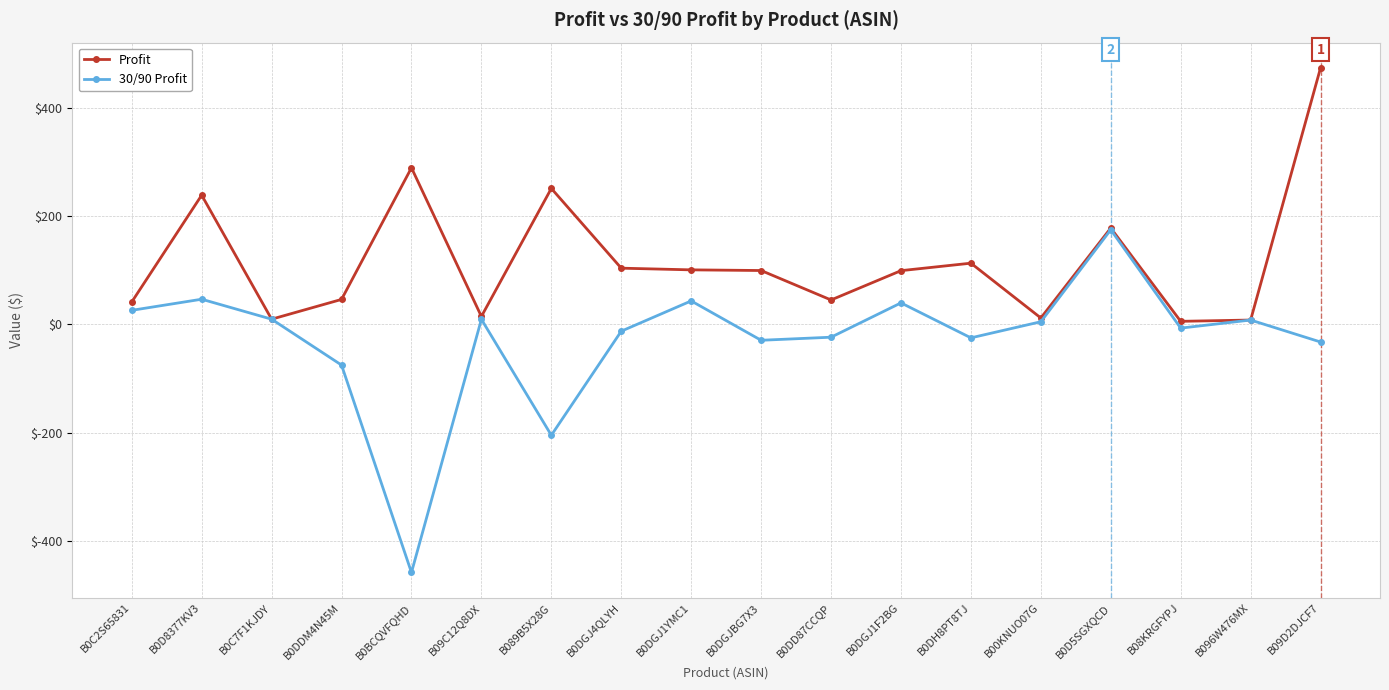

How many series are shown in this chart?

2